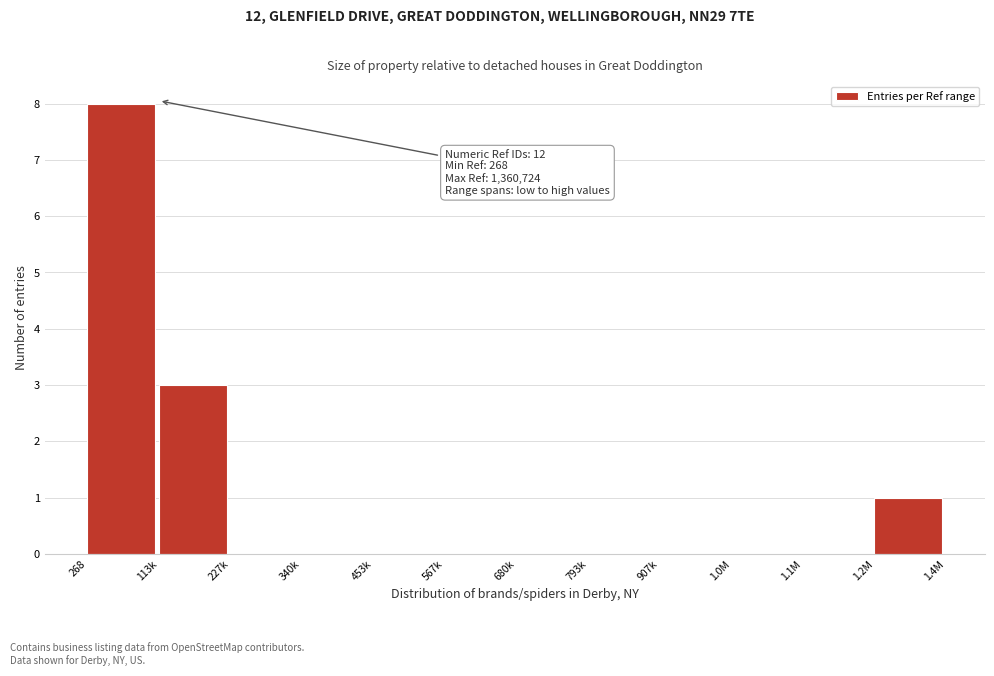

Reading left to right, extract all data points from this chart.

268=8	113k=3	227k=0	340k=0	453k=0	567k=0	680k=0	793k=0	907k=0	1.0M=0	1.1M=0	1.2M=1